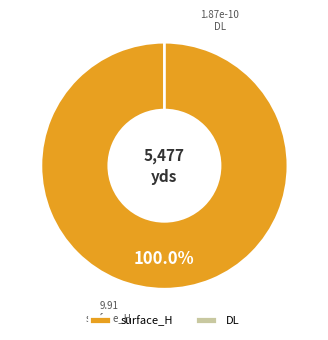

Does surface_H account for over 50% of the chart?

Yes